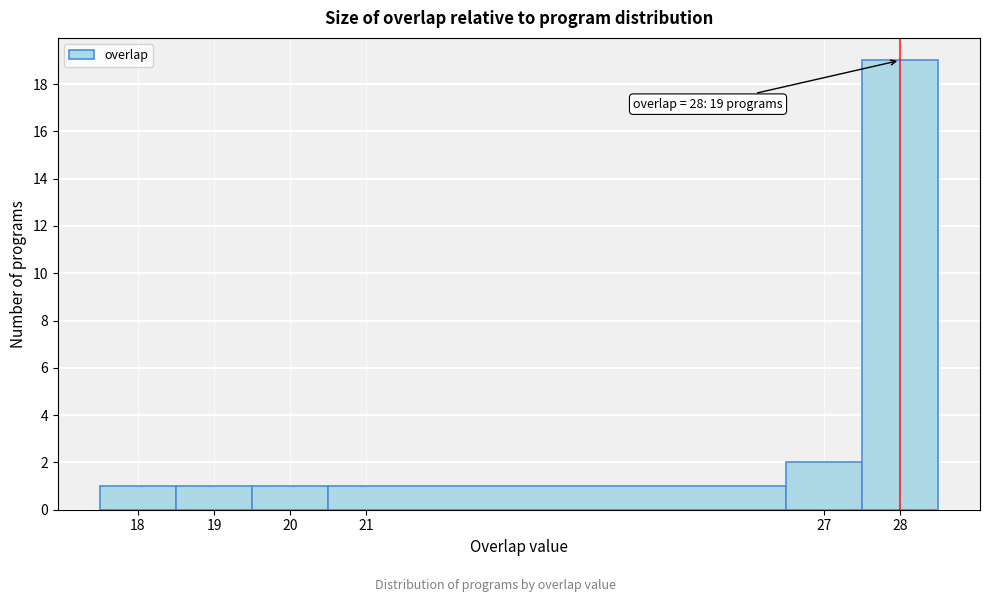

Over which range of the x-axis is the bar tallest?

27.5 to 28.5